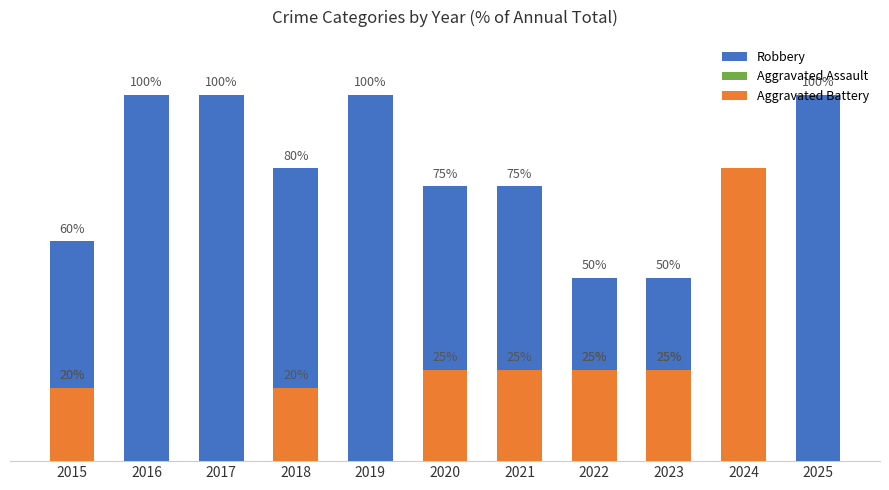

Reading left to right, extract all data points from this chart.

Robbery: 60	100	100	80	100	75	75	50	50	20	100
Aggravated Assault: 20	0	0	0	0	0	0	25	25	0	0
Aggravated Battery: 20	0	0	20	0	25	25	25	25	80	0